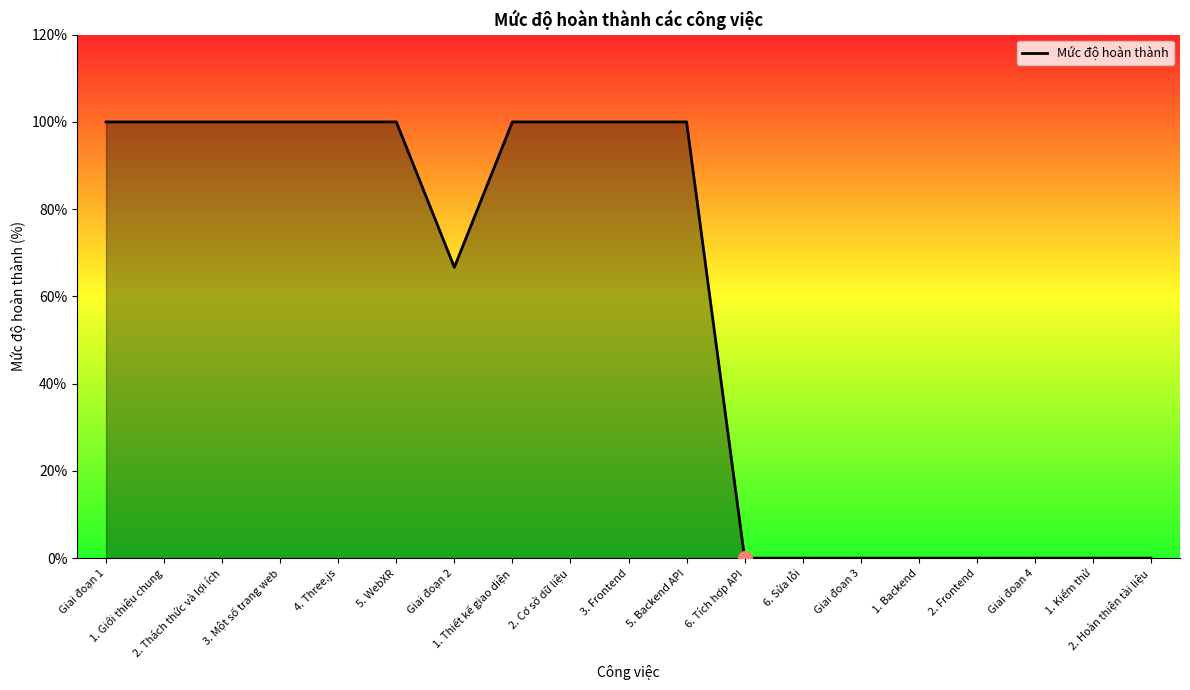

At which label is the value closest to 50?

Giai đoạn 2